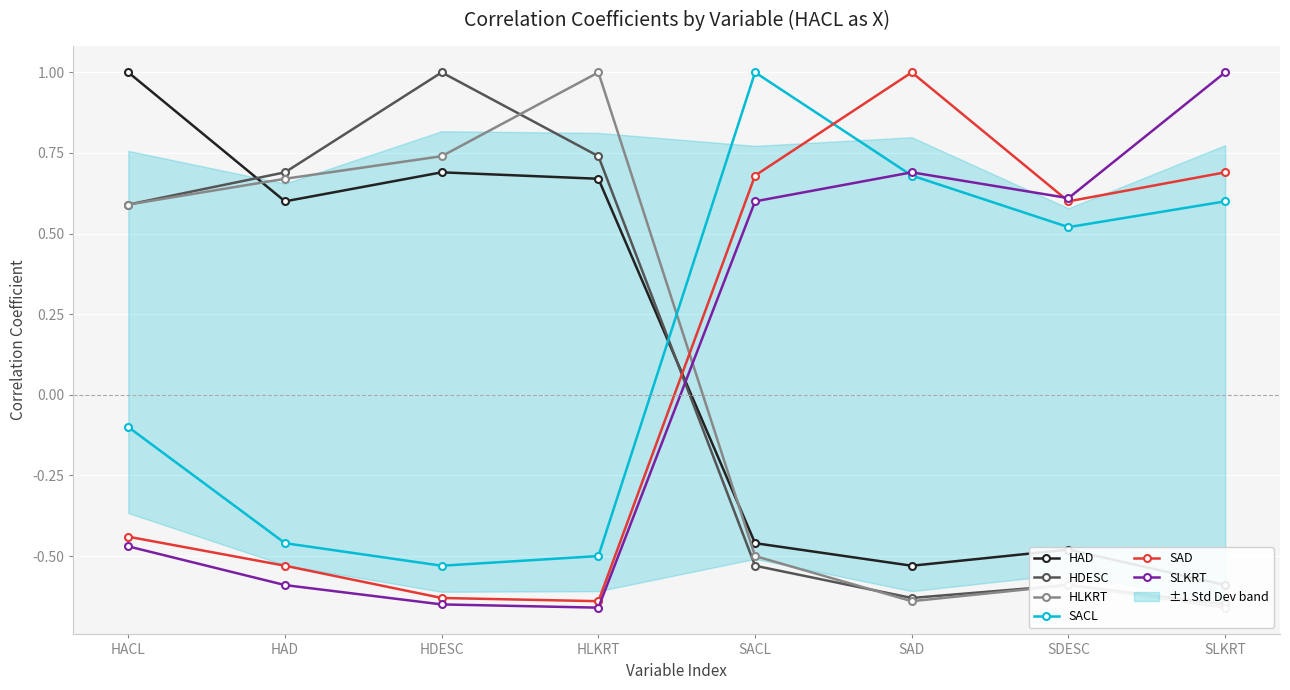

Which series has the largest total across all categories?

SACL